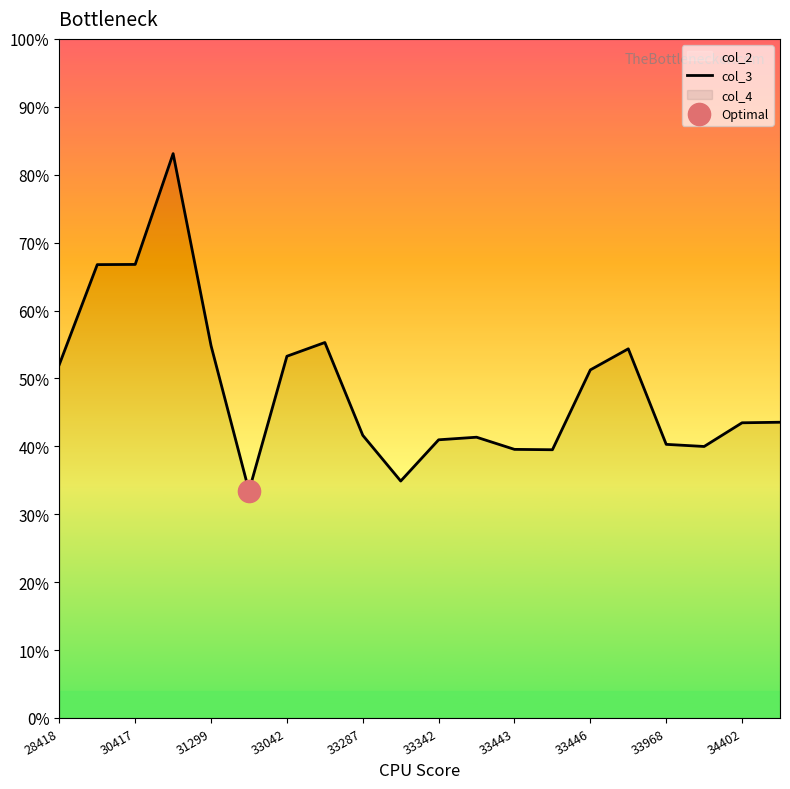

What position from the left is 31299?

5